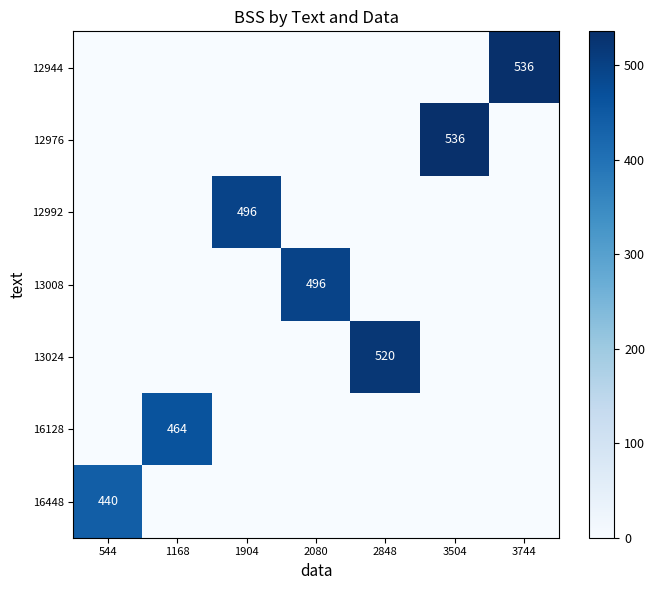

How many positive values does the 16128 series have?

1